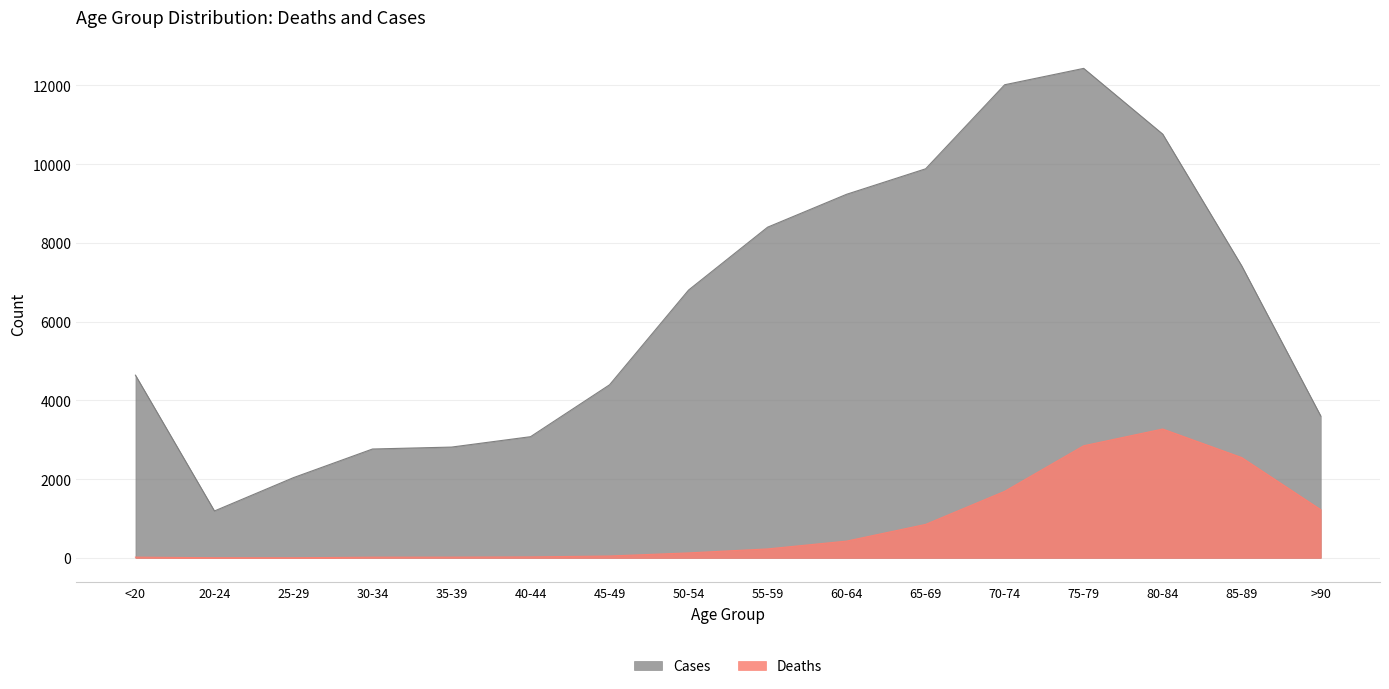

What is the sum of all Cases values?

101482